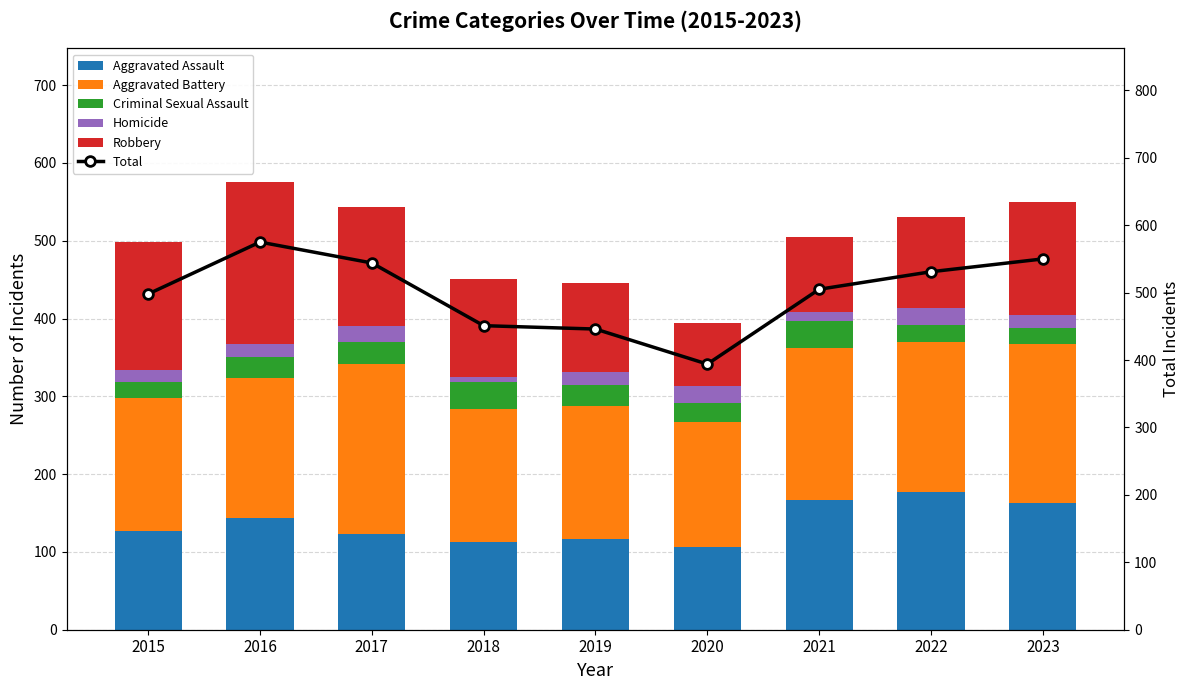

How many values in the Robbery series are below 126?

4